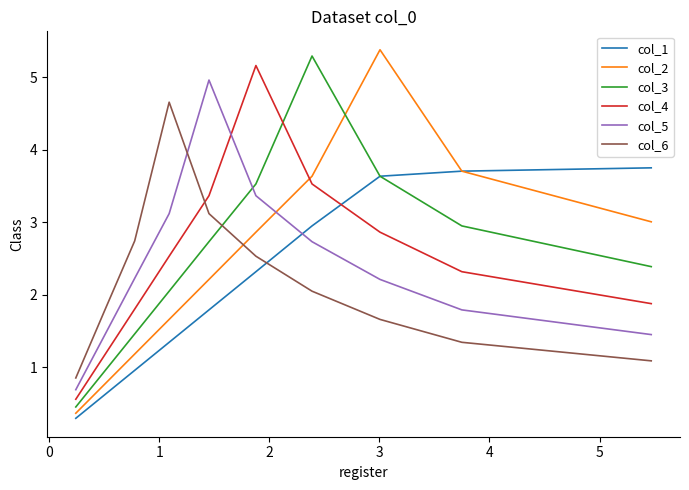

How many intersections are there between col_5 and col_3?

1